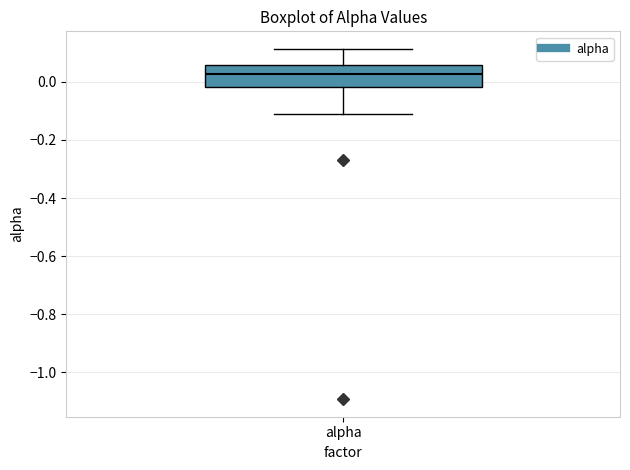

Where is the lower edge of the box for alpha on the y-axis? The values are not printed on the chart, so give them approximately, as read against the axis.

-0.02